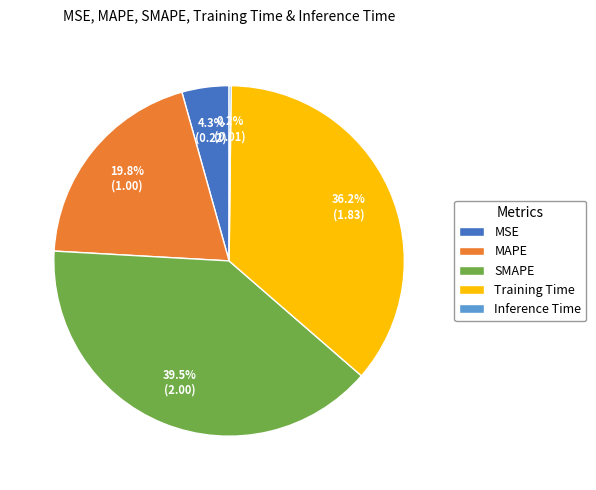

To the nearest percent, what is the difference between the largest and smallest slice percentages?

39%